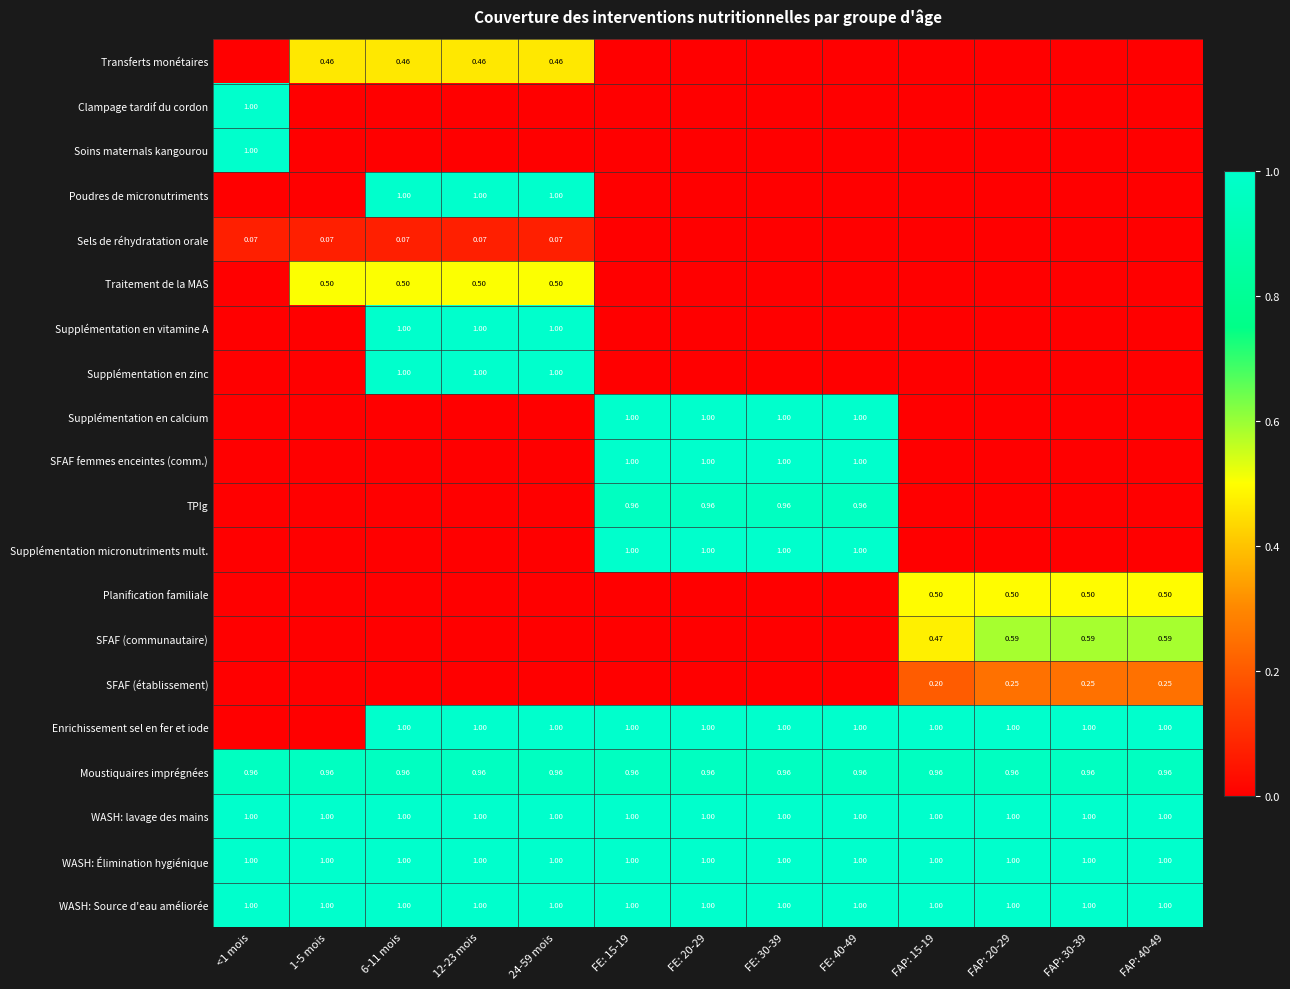

The WASH: lavage des mains series shows 1.8 at <1 mois. True or false?

False